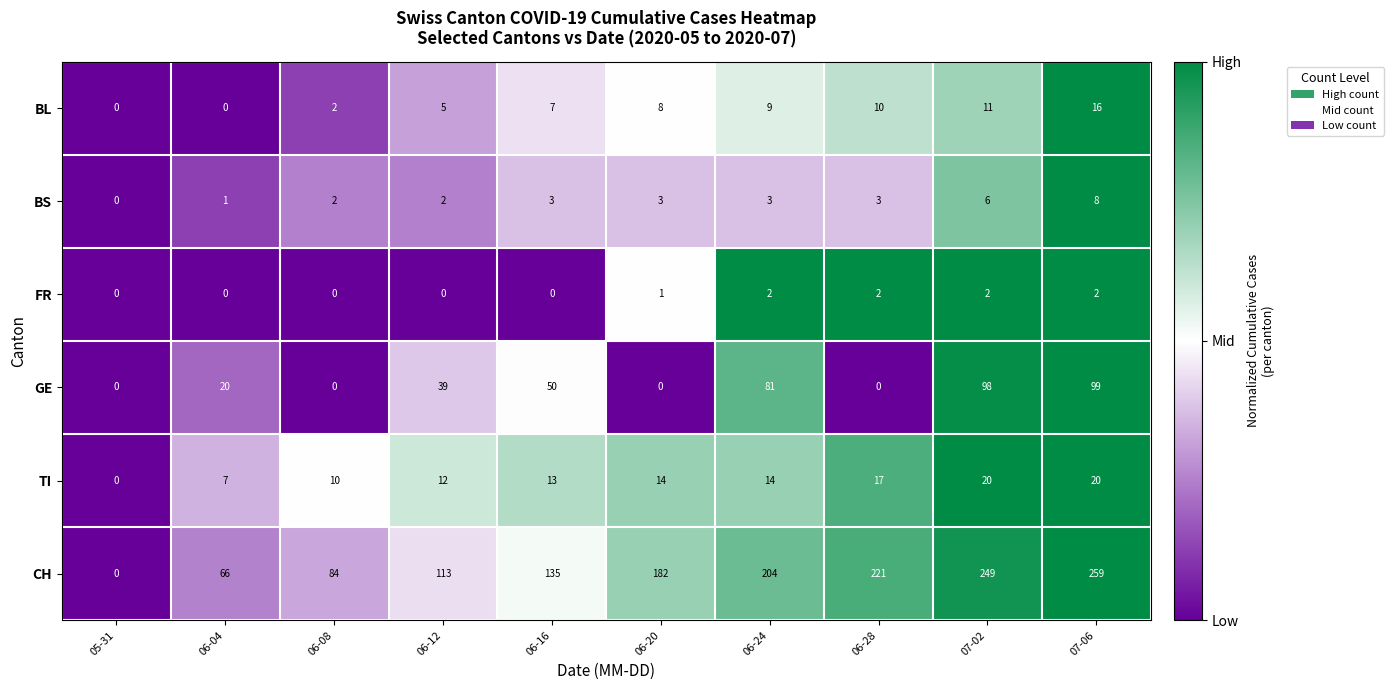

The value of TI at 06-12 is 12. True or false?

True